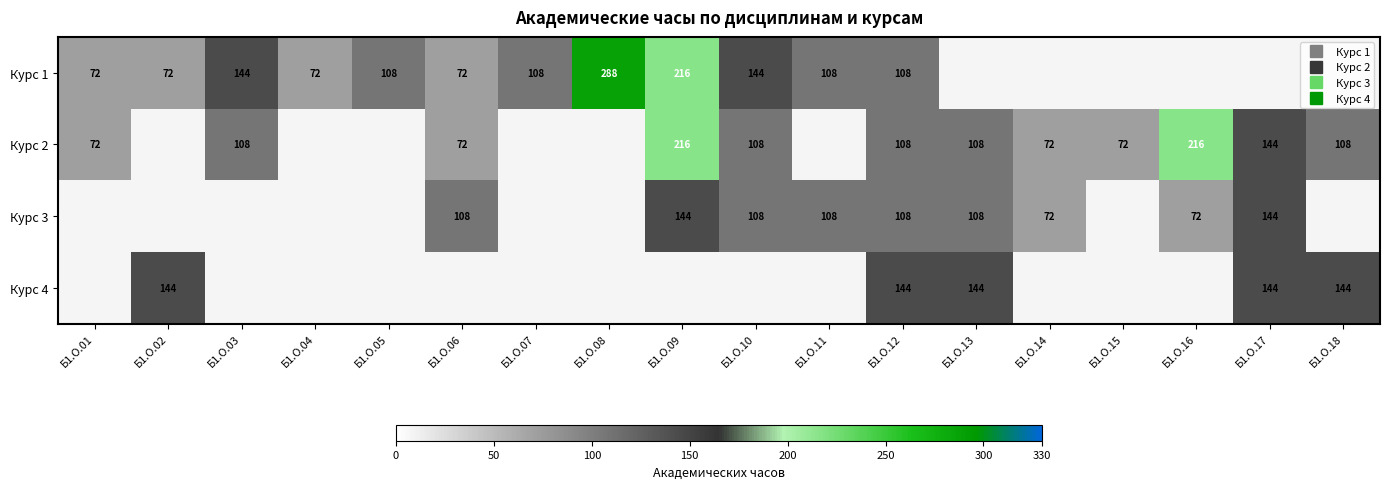

What is the sum of the Курс 2 values at Б1.О.15 and Б1.О.18?

180.0